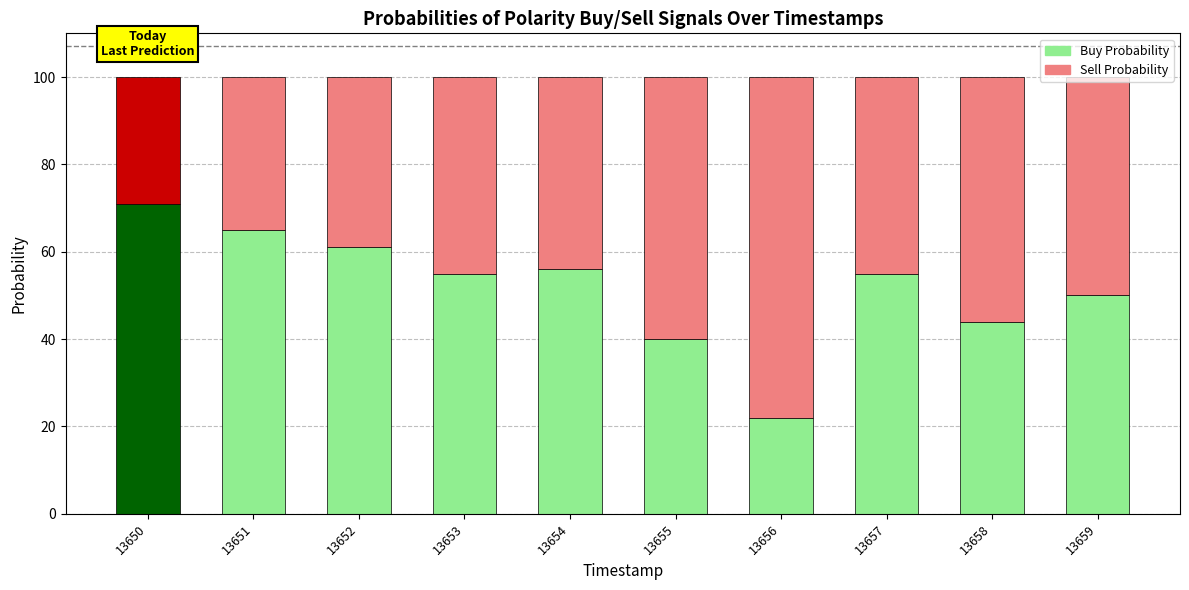

What is the total value across all series at 13659?

100